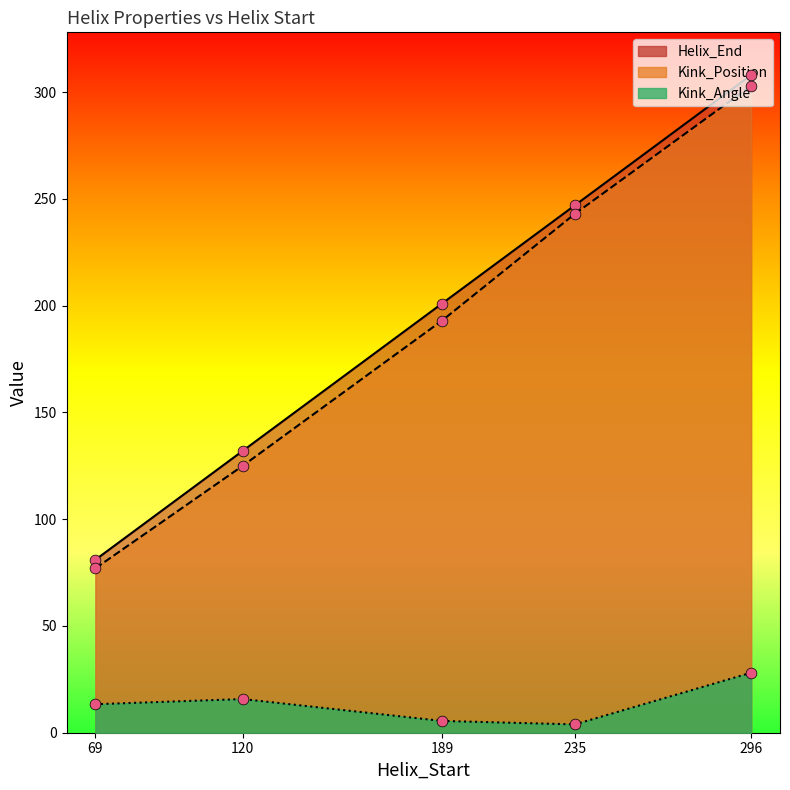

Which series has the largest total across all categories?

Helix_End